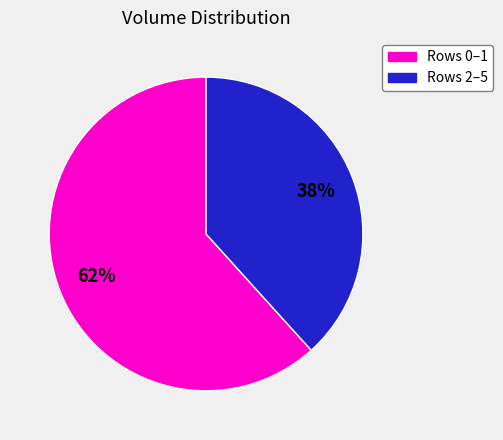

How many segments does this pie chart have?

2